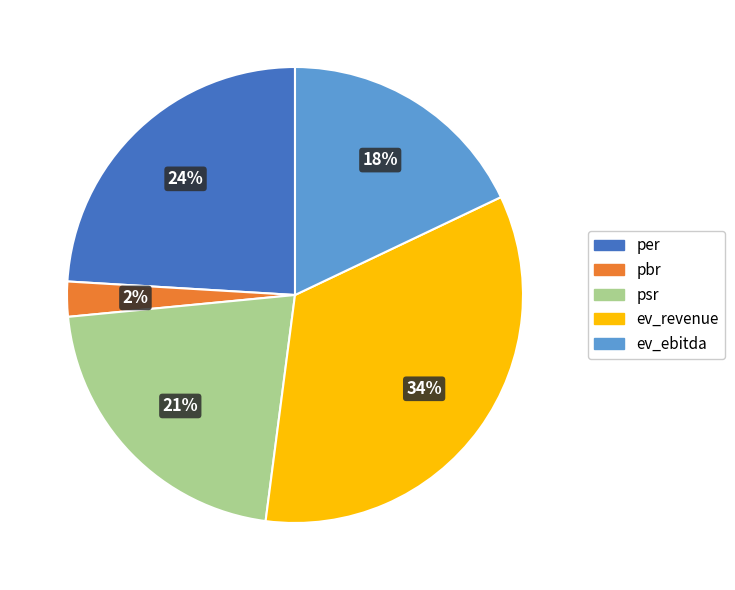

What percentage is the ev_revenue slice, to the nearest percent?

34%